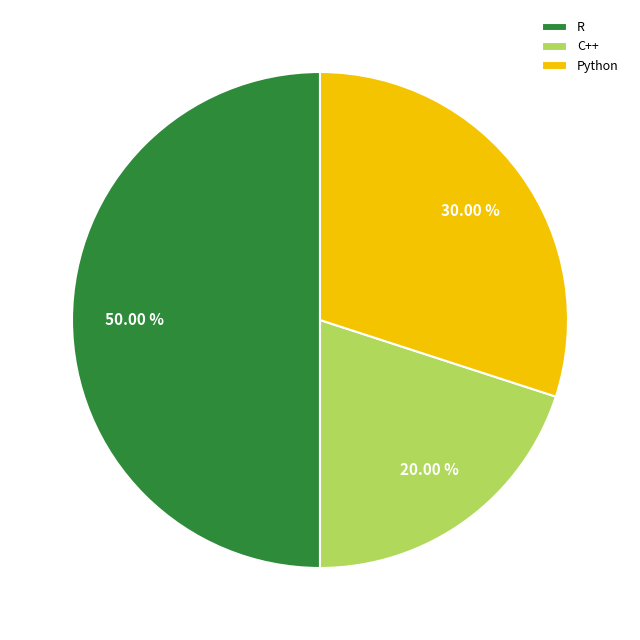

Rank the categories by value from highest to lowest.

R, Python, C++